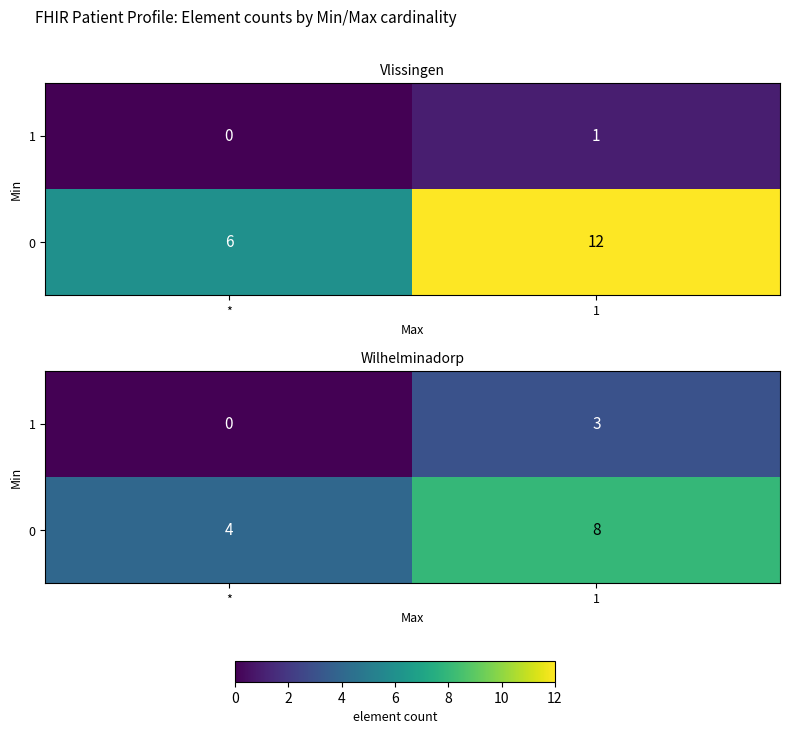

Rank the series by their maximum value, from lowest to highest.

1, 0